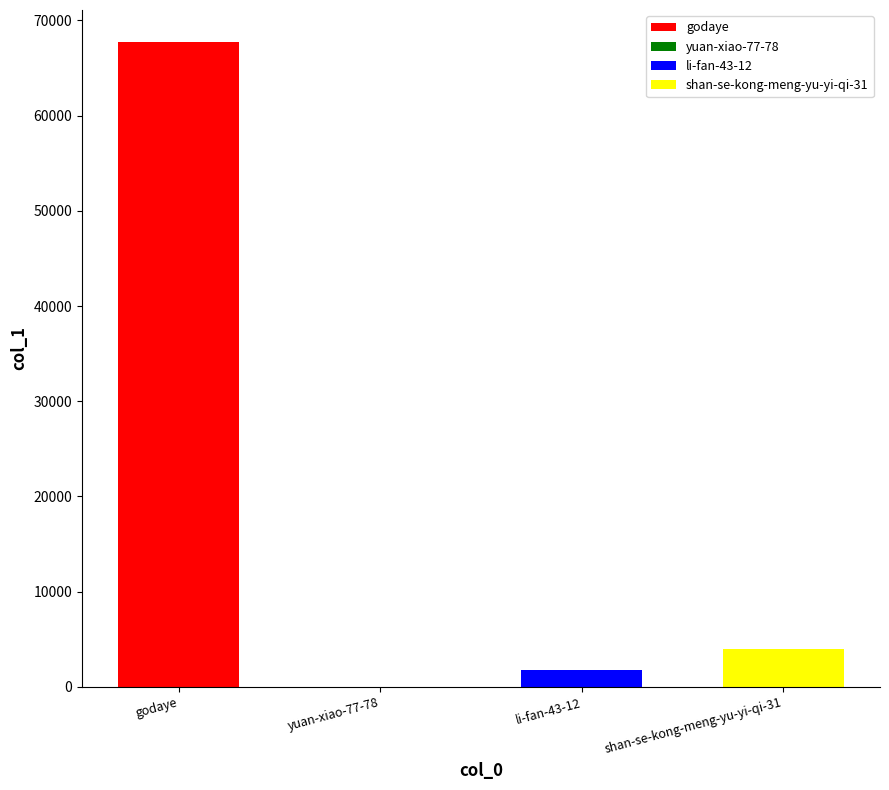

Reading right to left, what are all the values shown in this chart?

3942	1775	24	67704